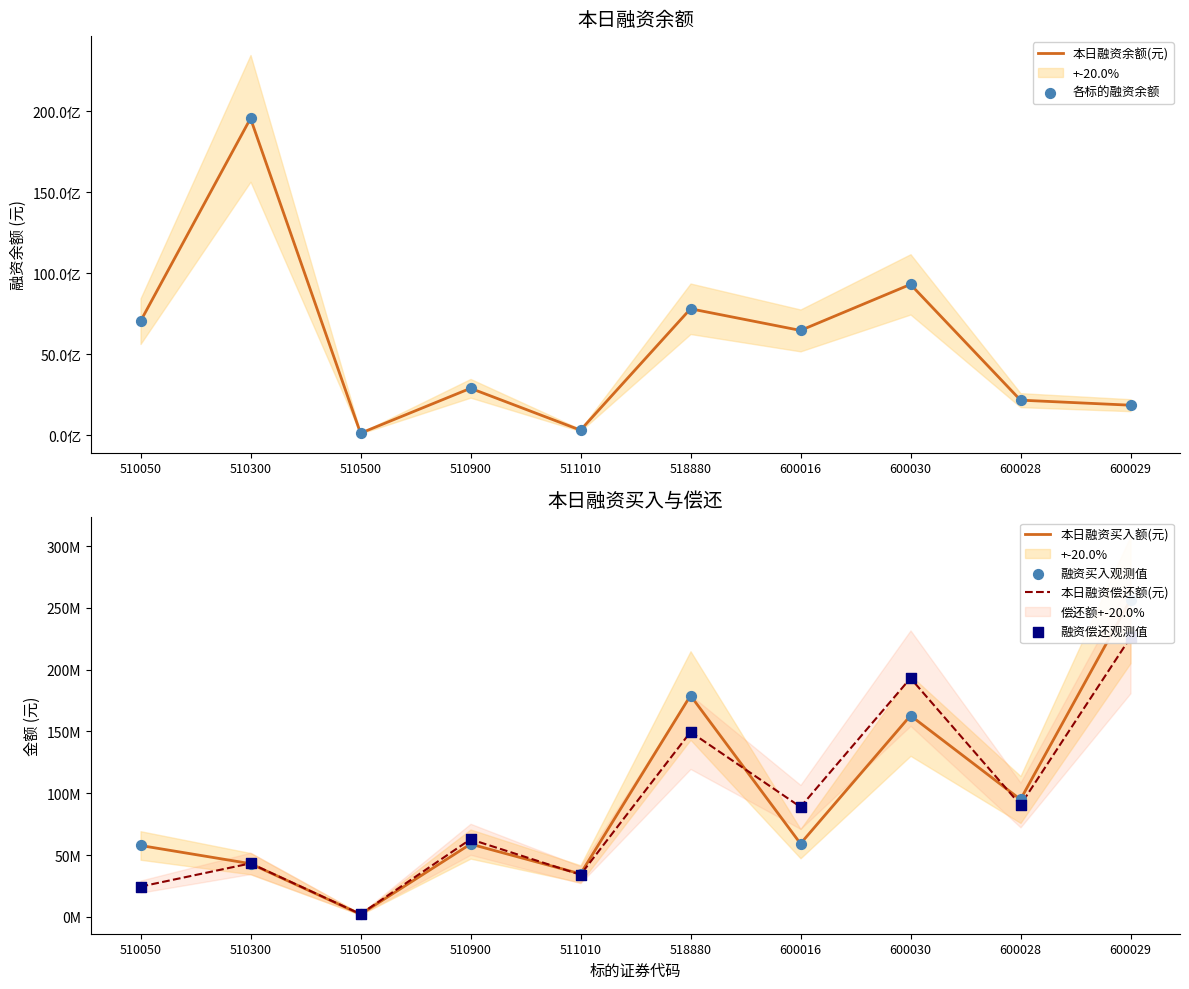

What are all the series names shown in the legend?

本日融资余额(元), 各标的融资余额, 本日融资买入额(元), 本日融资偿还额(元), 融资买入观测值, 融资偿还观测值